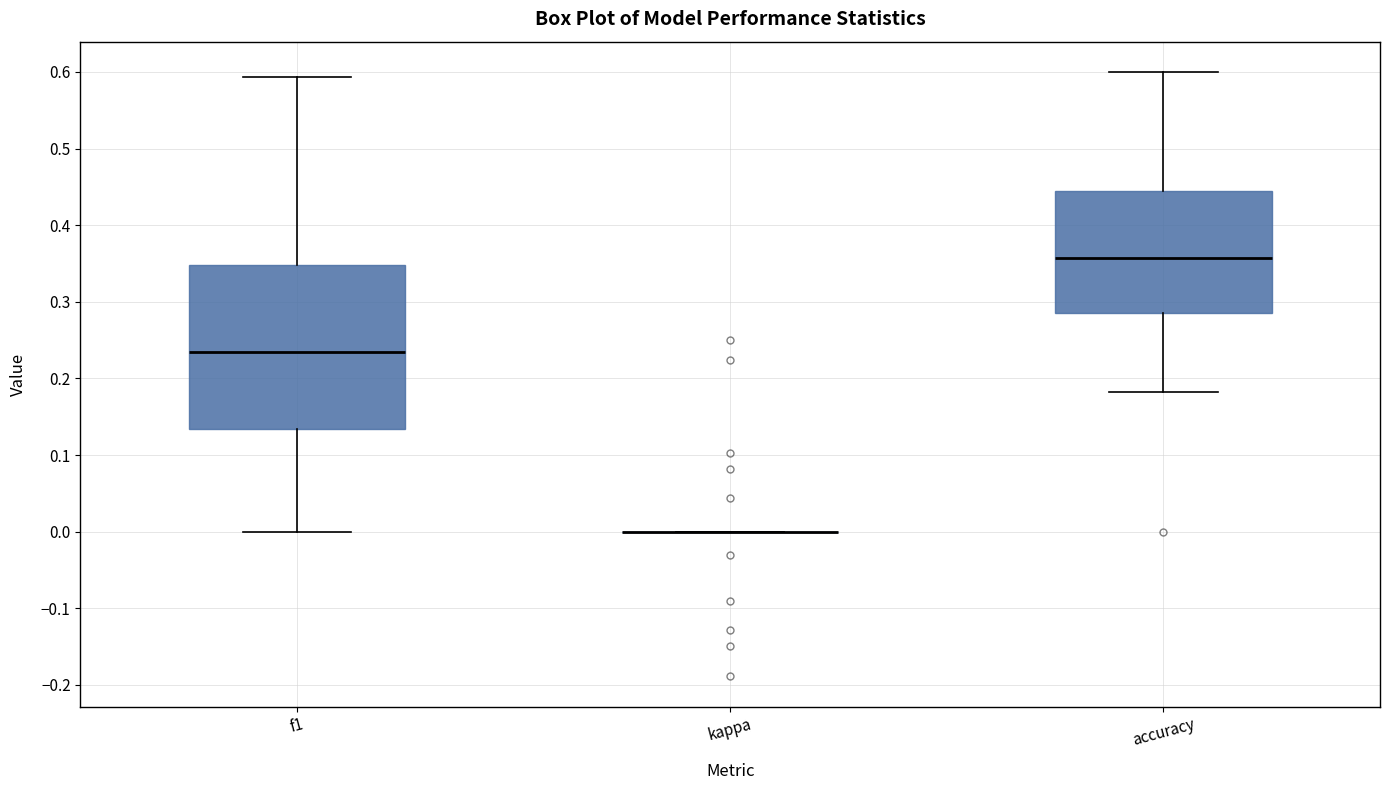

Reading left to right, transcribe this box plot: for each box, give where its median line is, the range the box spans, and where its two whiskers end, as read against the y-axis. The values are not printed on the chart, so give them approximately, as read against the axis.

f1: median 0.23, box 0.13 to 0.35, whiskers 0.00 to 0.59
kappa: box collapsed to a line at 0.00, whiskers 0.00 to 0.00
accuracy: median 0.36, box 0.29 to 0.44, whiskers 0.18 to 0.60